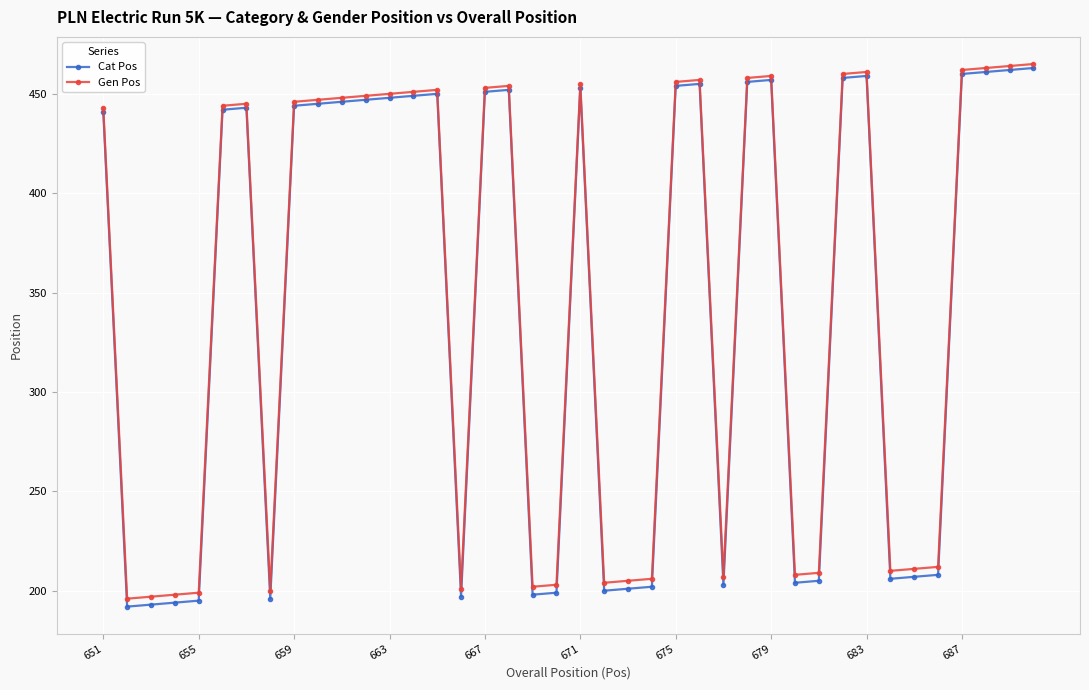

What is the value of the Cat Pos point at the 18th from the left?

452